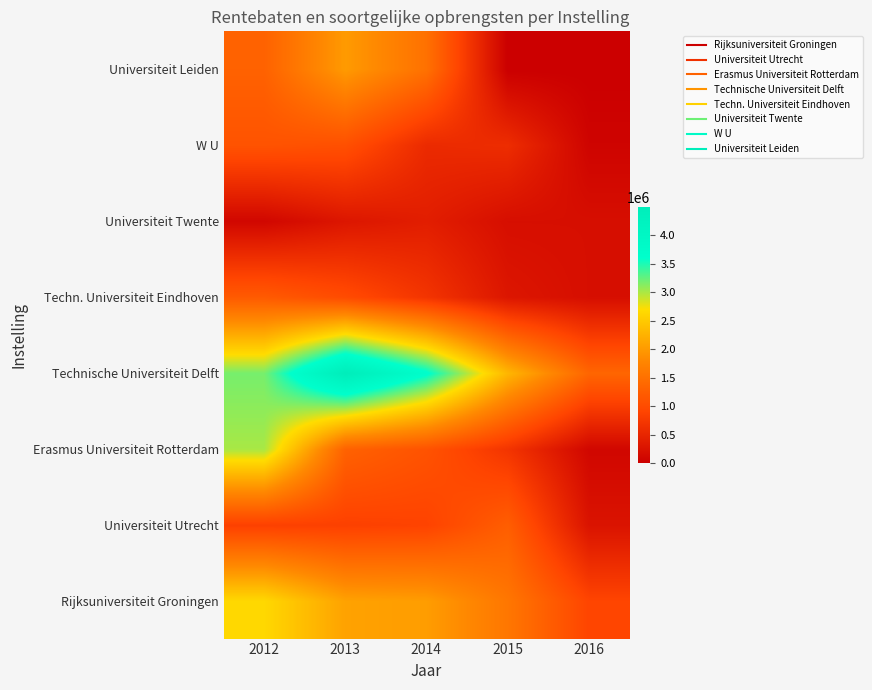

Reading left to right, list all the values displayed in this chart.

Rijksuniversiteit Groningen: 2012=2649300	2013=2075600	2014=2023400	2015=1572900	2016=914800
Universiteit Utrecht: 2012=857000	2013=858000	2014=890000	2015=1246000	2016=265000
Erasmus Universiteit Rotterdam: 2012=3000000	2013=1300000	2014=1100000	2015=700000	2016=100000
Technische Universiteit Delft: 2012=3176000	2013=4495000	2014=3650000	2015=2291000	2016=1348000
Techn. Universiteit Eindhoven: 2012=1200000	2013=1000000	2014=700000	2015=300000	2016=200000
Universiteit Twente: 2012=100000	2013=300000	2014=400000	2015=200000	2016=200000
W U: 2012=1103000	2013=1058000	2014=565000	2015=600000	2016=63000
Universiteit Leiden: 2012=1300000	2013=2000000	2014=1500000	2015=0	2016=0